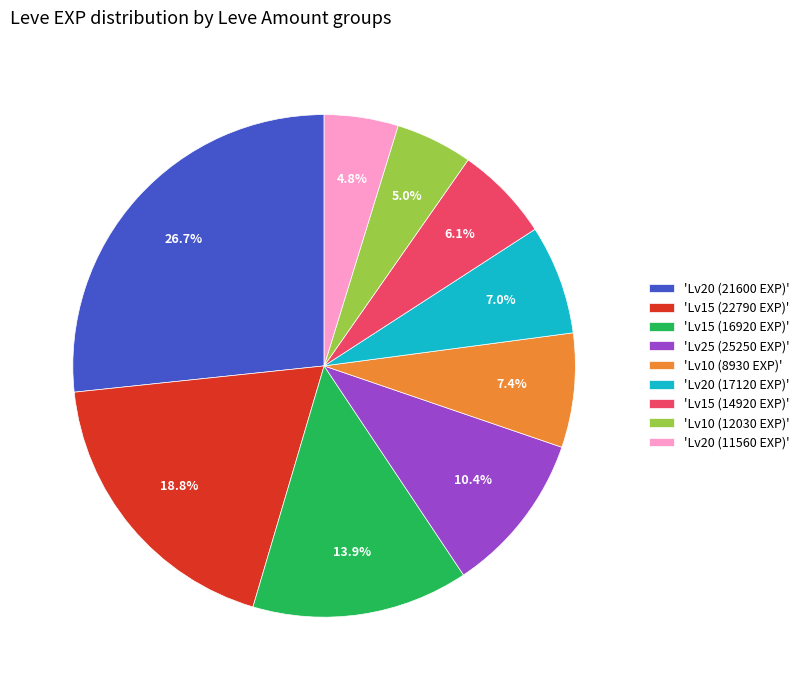

Approximately how many times larger is the value at 'Lv25 (25250 EXP)' compared to 'Lv20 (17120 EXP)'?

1.5